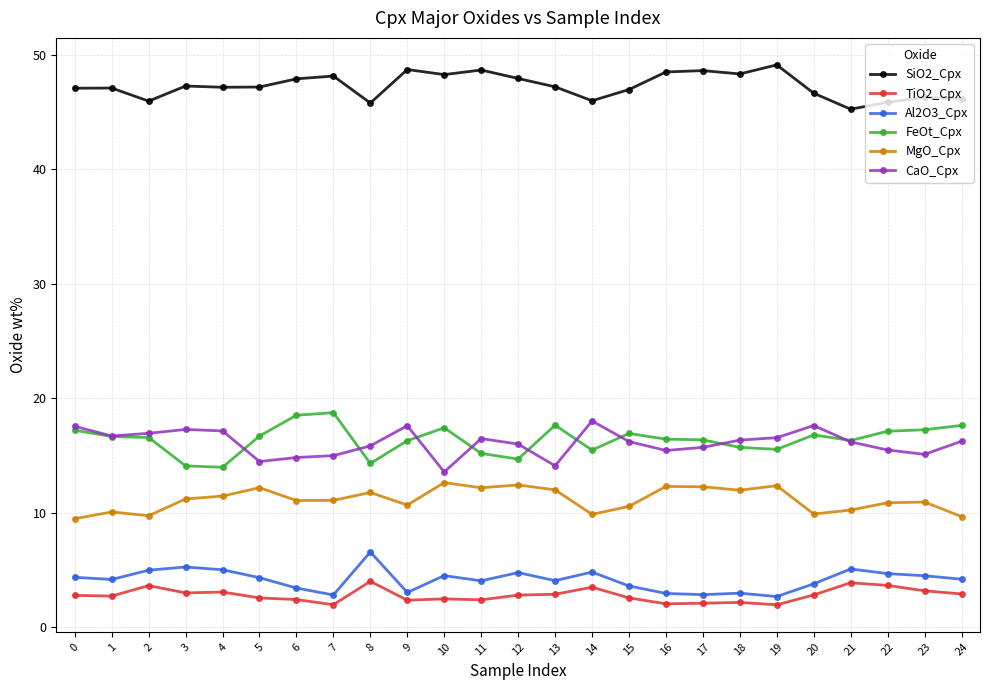

What is the spread (max minus min) of values at 3?

44.3